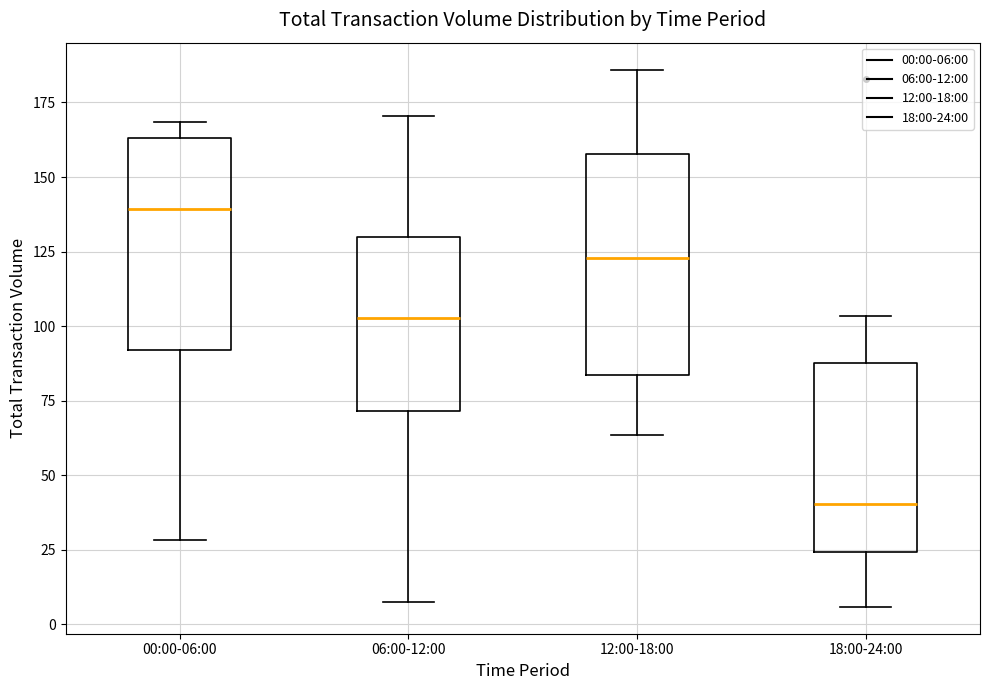

Reading left to right, read every box against the y-axis: the position of its median line, the range the box covers, and the ends of its whiskers. The values are not printed on the chart, so give them approximately, as read against the axis.

00:00-06:00: median 140, box 90 to 165, whiskers 30 to 170
06:00-12:00: median 105, box 70 to 130, whiskers 10 to 170
12:00-18:00: median 125, box 85 to 160, whiskers 65 to 185
18:00-24:00: median 40, box 25 to 90, whiskers 5 to 105